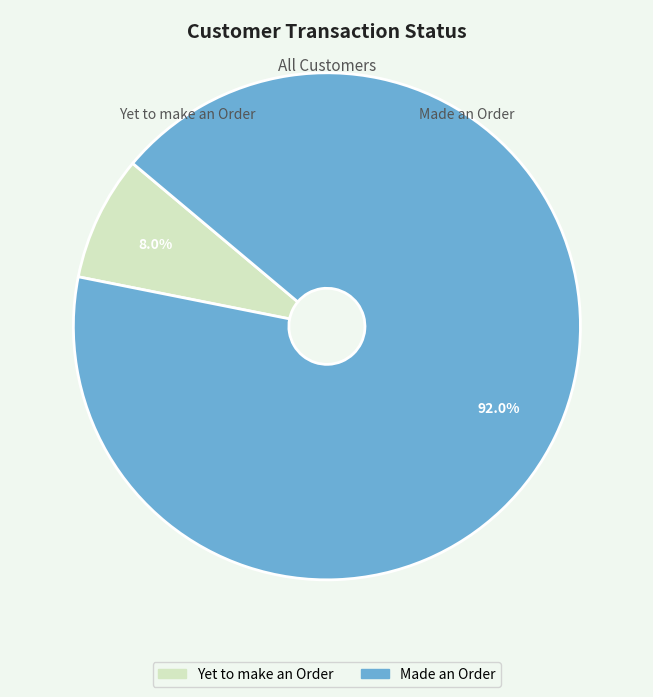

Approximately how many times larger is the value at Made an Order compared to Yet to make an Order?

11.5